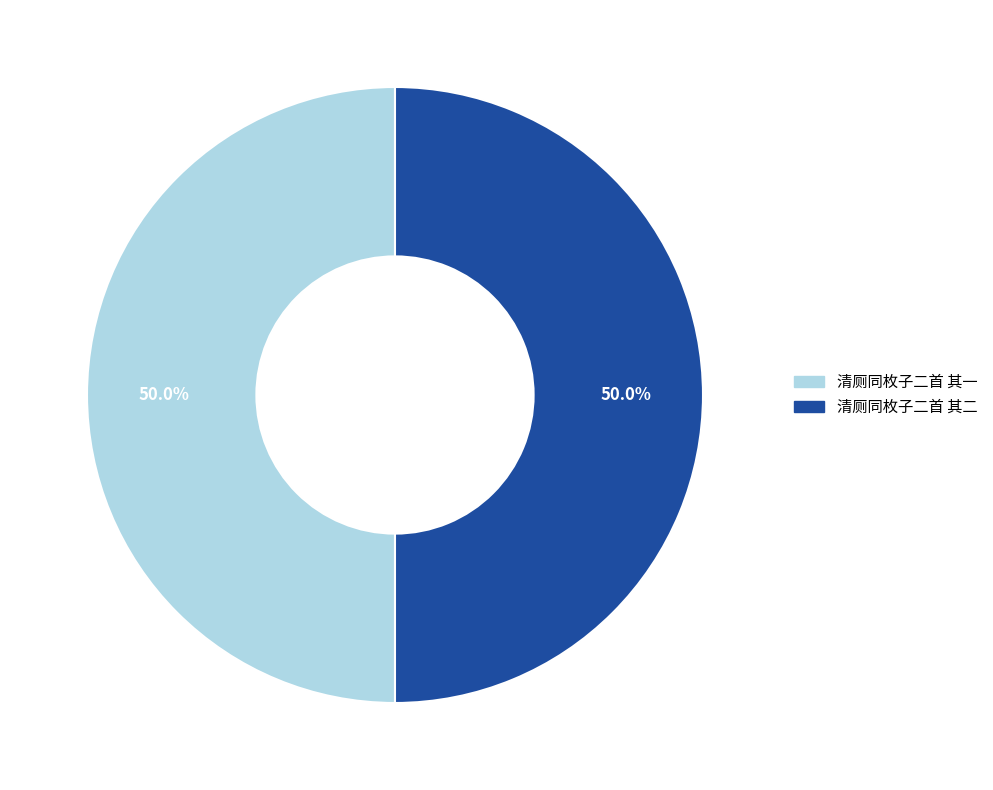

What is the ratio of the value at 清厕同枚子二首 其二 to the value at 清厕同枚子二首 其一?

1.0